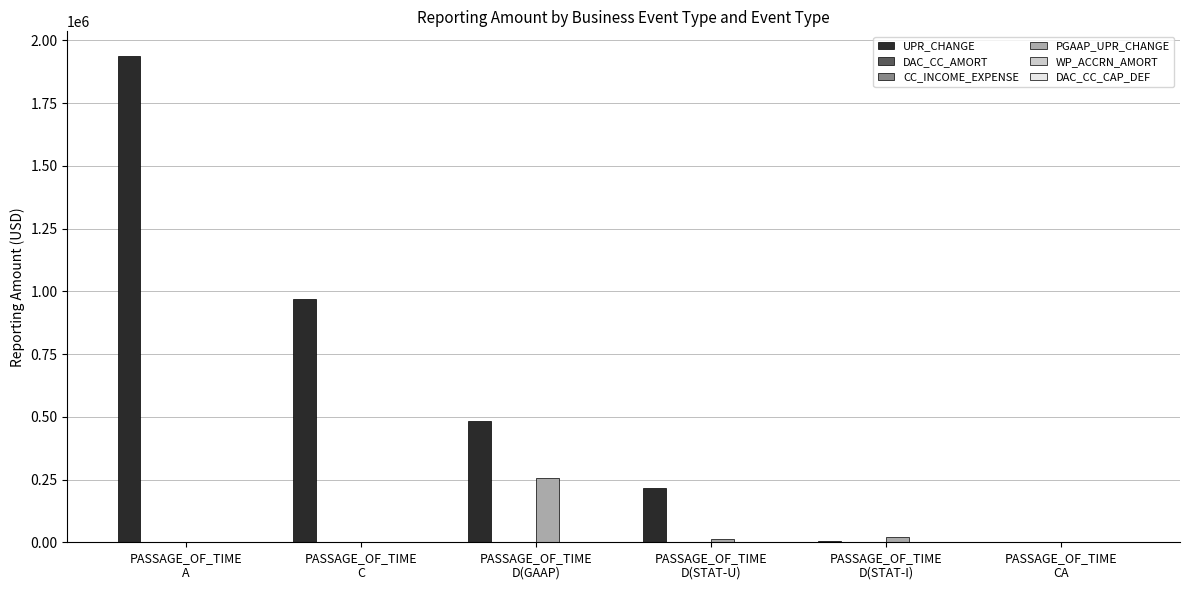

The UPR_CHANGE series shows -1323306.7 at PASSAGE_OF_TIME
CA. True or false?

False